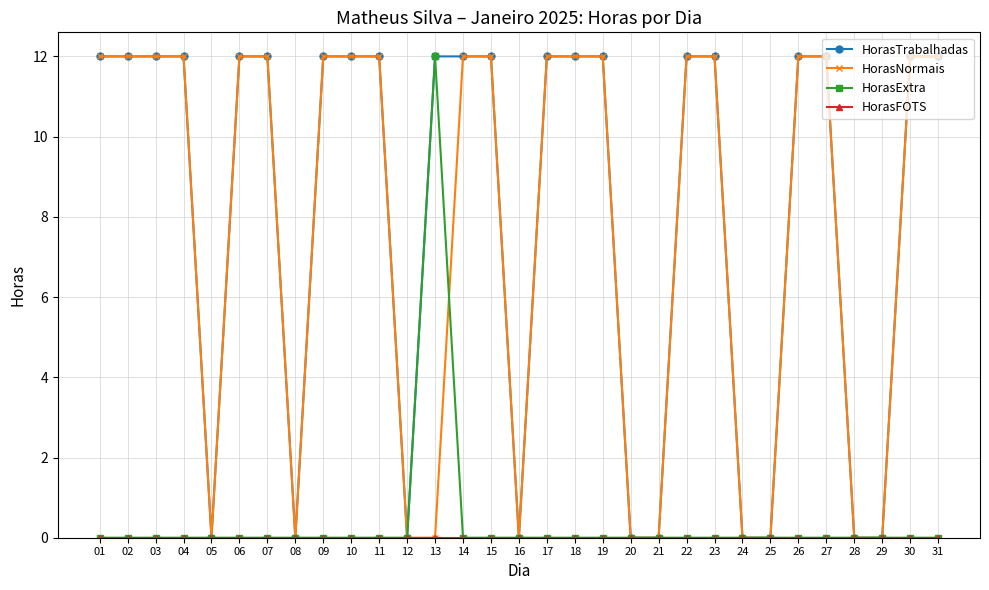

At how many categories does at least one series exceed 10?

21